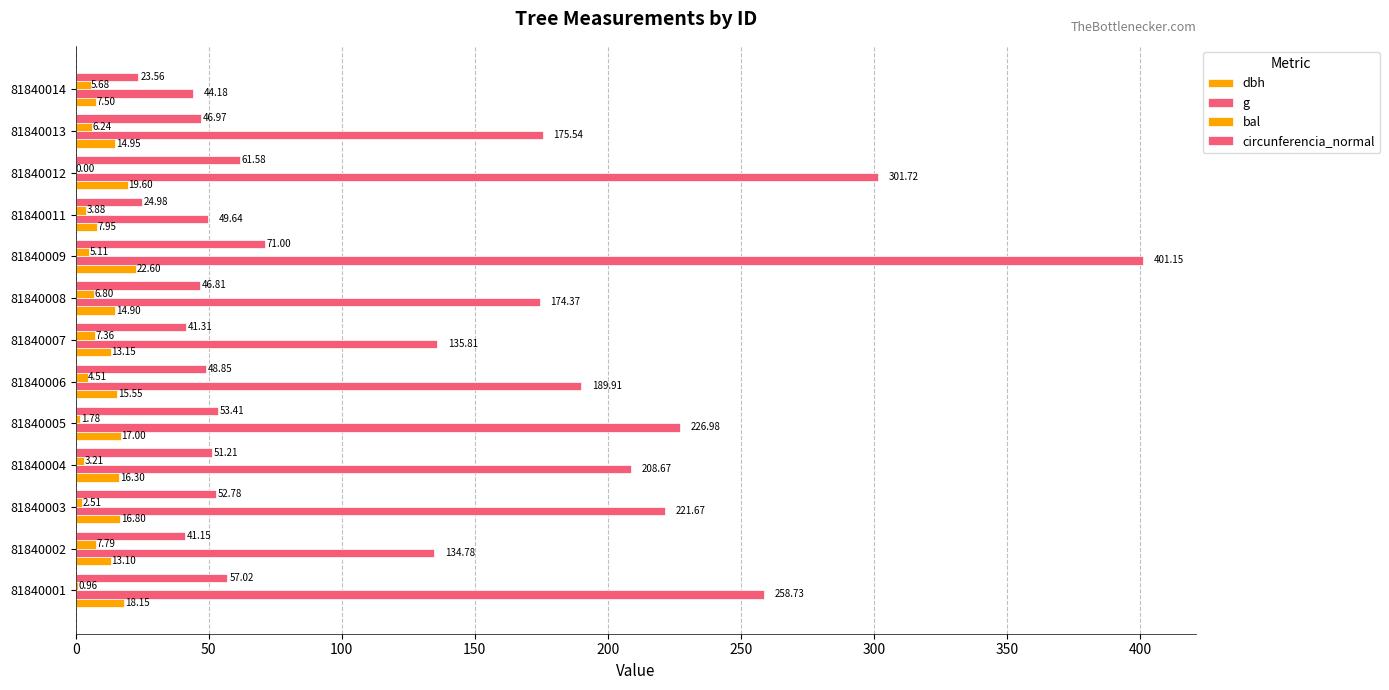

What is the difference between the maximum and minimum values in the circunferencia_normal series?

47.4